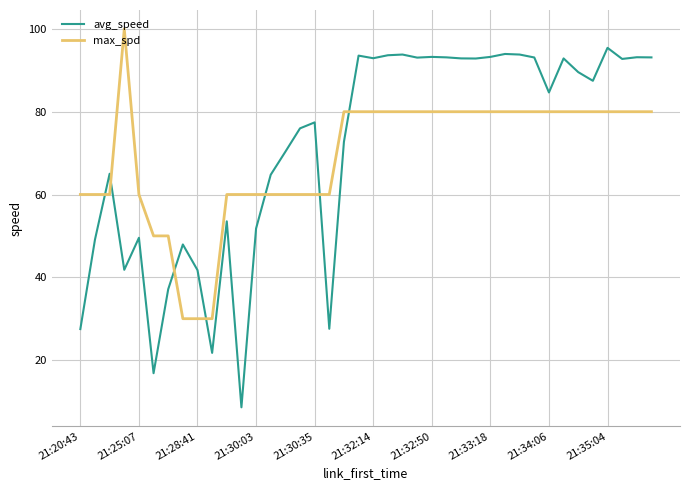

What is the maximum value for avg_speed?

95.4